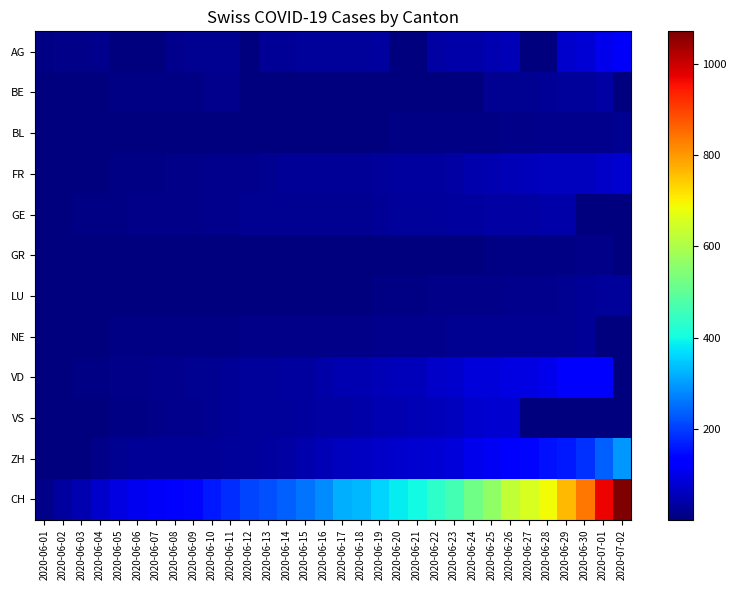

Rank the series at 2020-06-20 from lowest to highest value.

AG, BE, GR, BL, LU, NE, GE, FR, VS, VD, ZH, CH